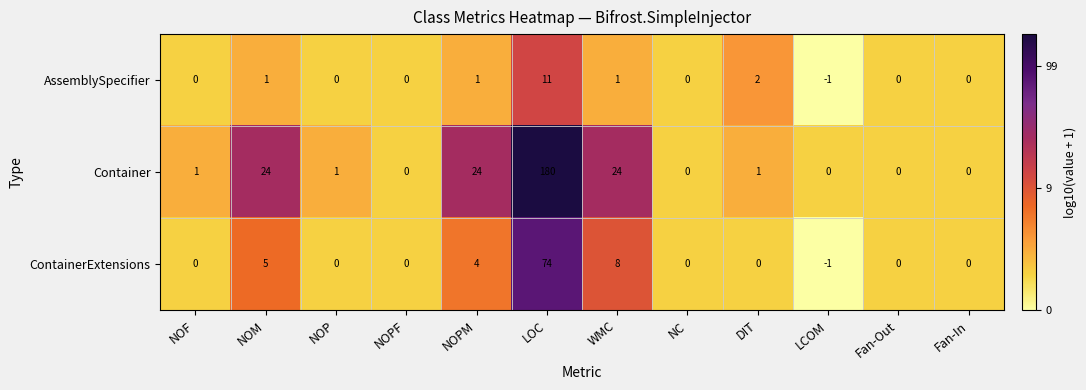

Which series has the widest spread of values?

Container